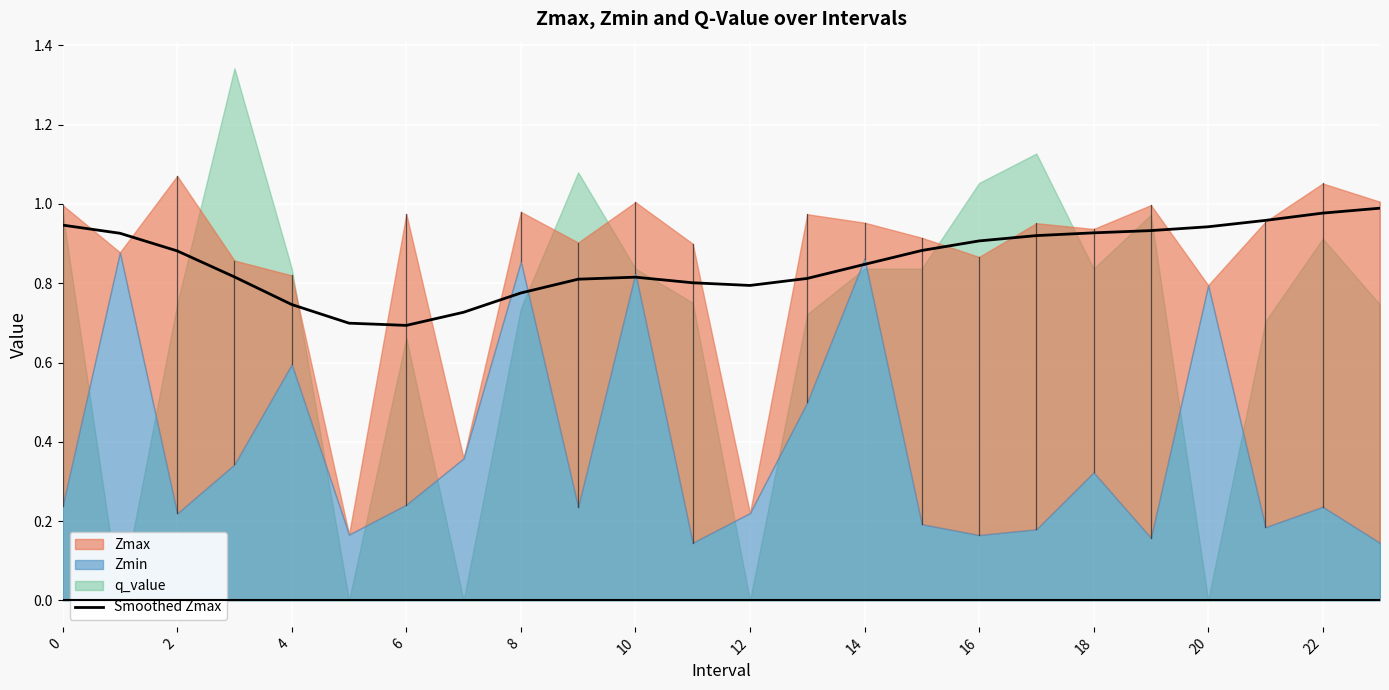

True or false: the data shows 0.9 at 19.

True